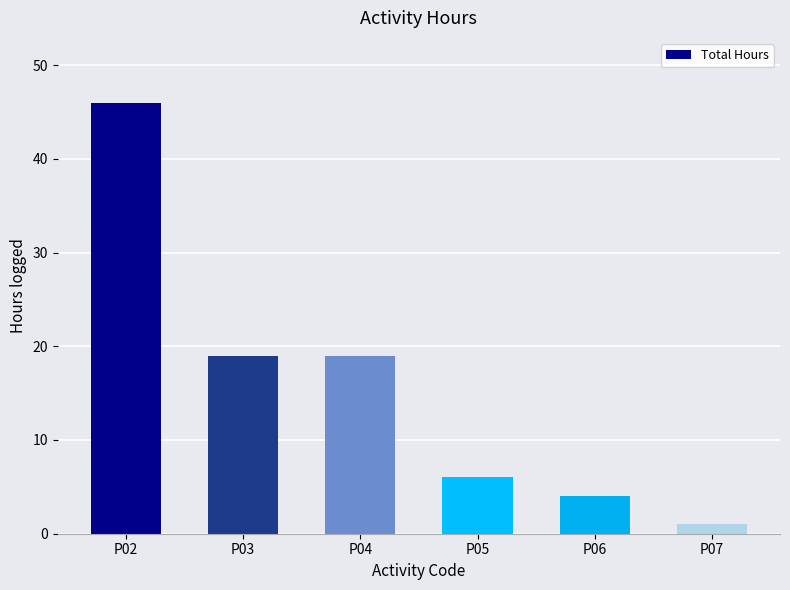

Reading left to right, transcribe all the data shown in this chart.

46	19	19	6	4	1